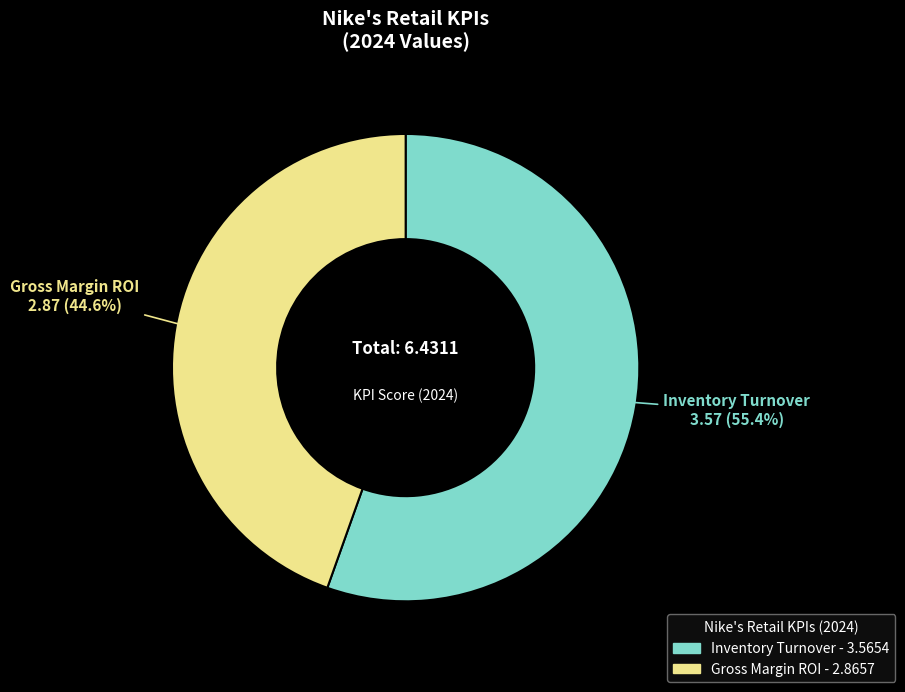

What is the ratio of the value at Inventory Turnover to the value at Gross Margin ROI?

1.2